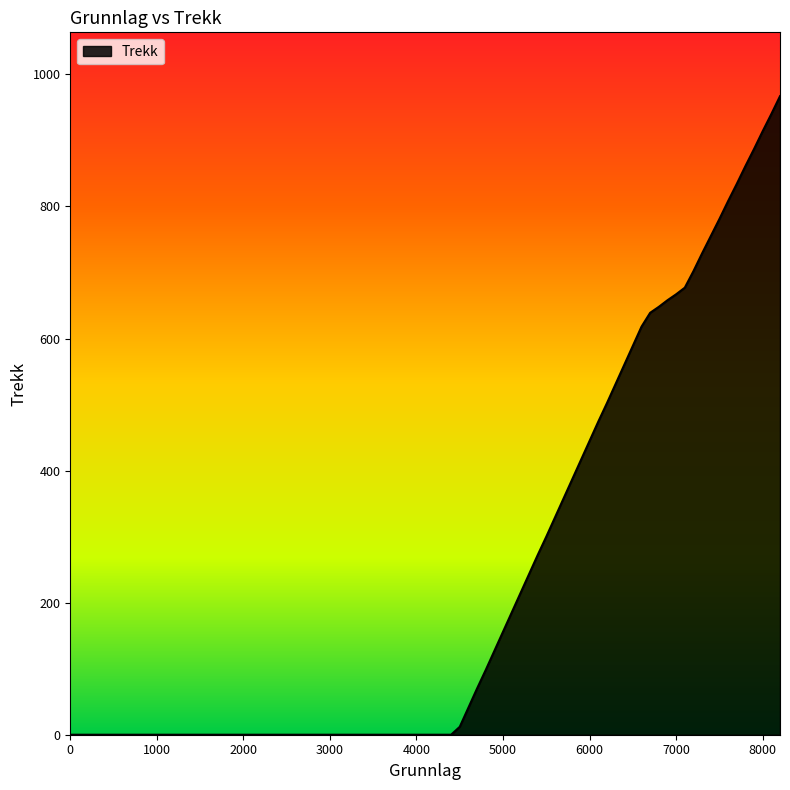

How many lines are shown in the chart?

1